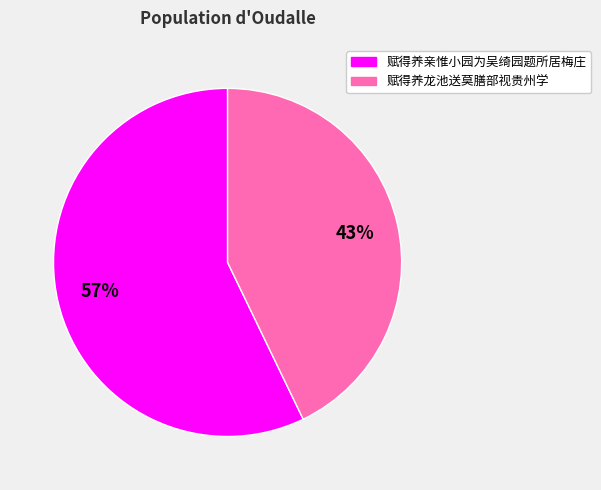

Which category has the biggest portion of the pie?

赋得养亲惟小园为吴绮园题所居梅庄